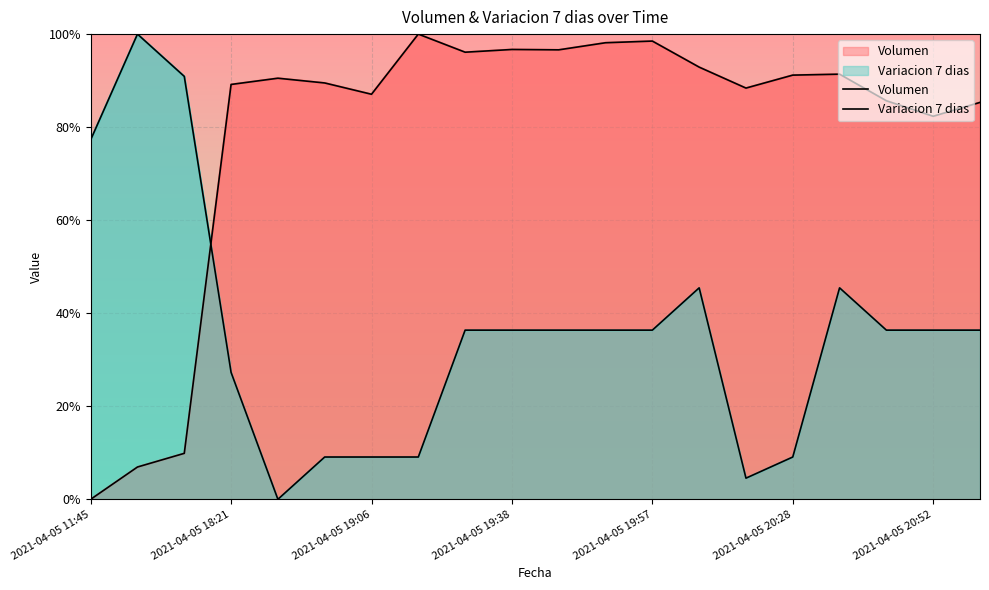

What is the total value across all series at 2021-04-05 19:06?

1.0